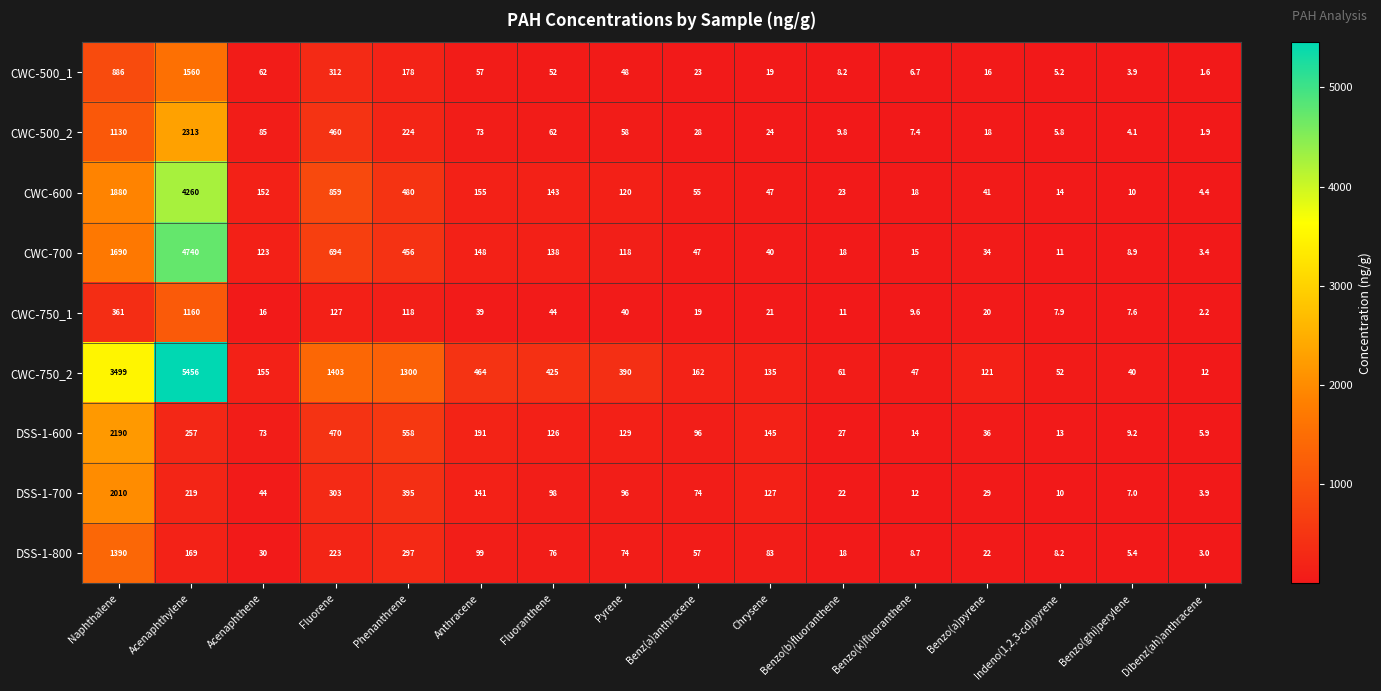

Which series has the largest total across all categories?

CWC-750_2